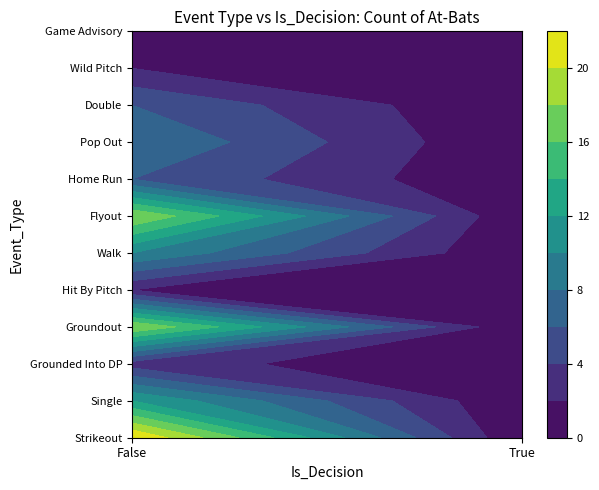

What is the sum of all Pop Out values?

8